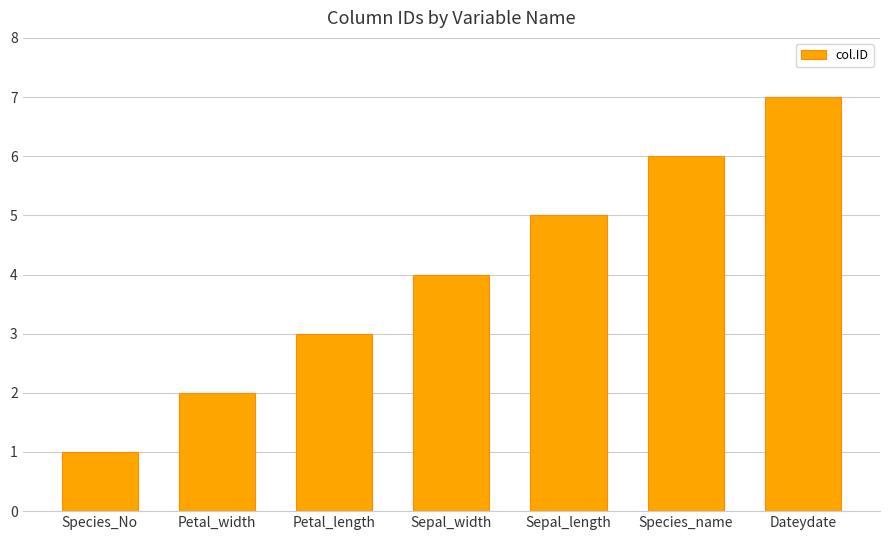

The chart shows a value of 6 at Species_name. True or false?

True